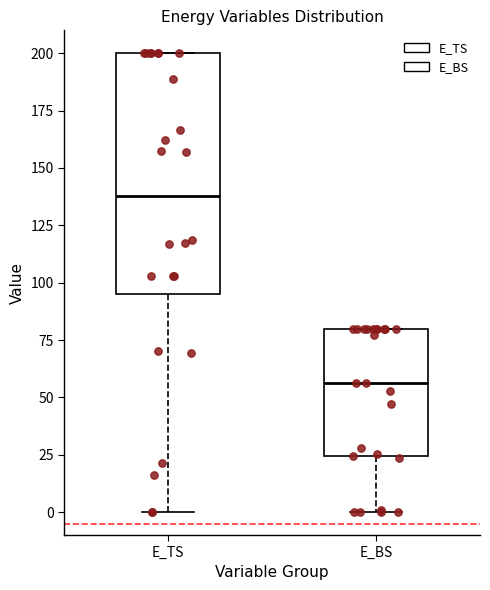

Where is the upper edge of the box for E_TS on the y-axis? The values are not printed on the chart, so give them approximately, as read against the axis.

200